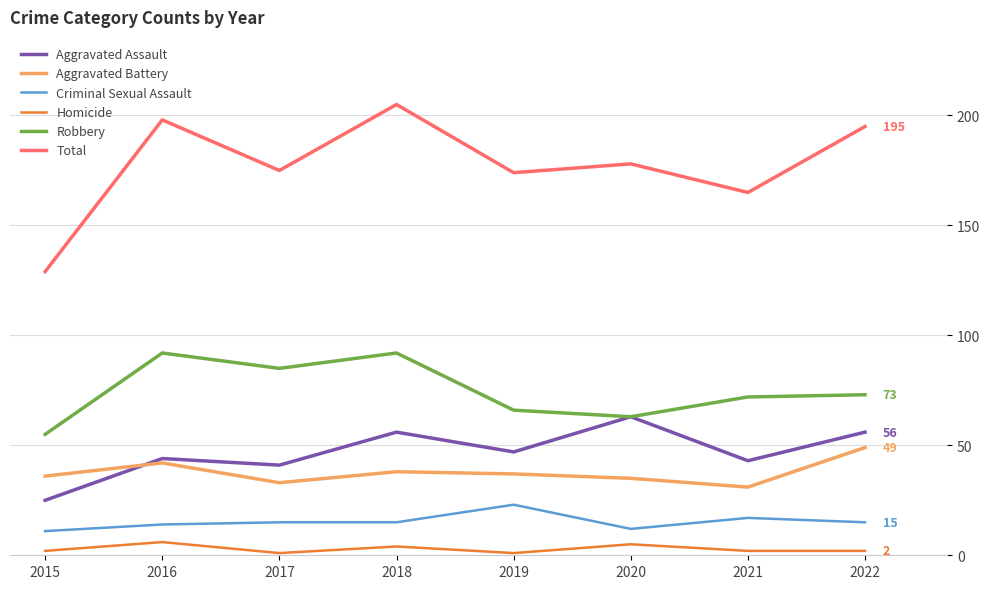

What is the difference between the Aggravated Battery values at 2021 and 2019?

6